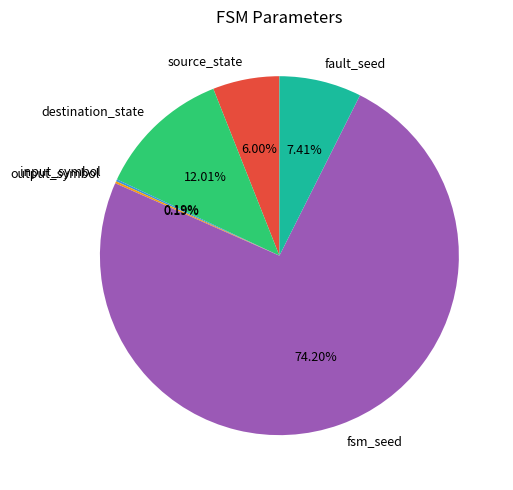

What percentage is NOT represented by fault_seed?

92.6%